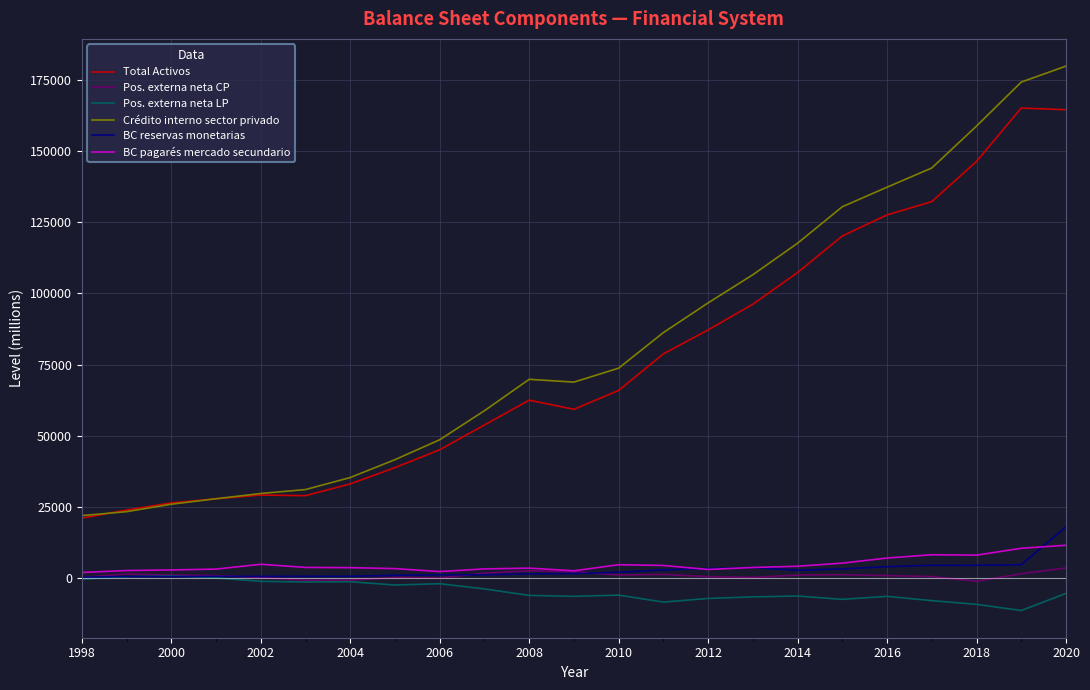

What is the lowest value of the Total Activos series?

21143